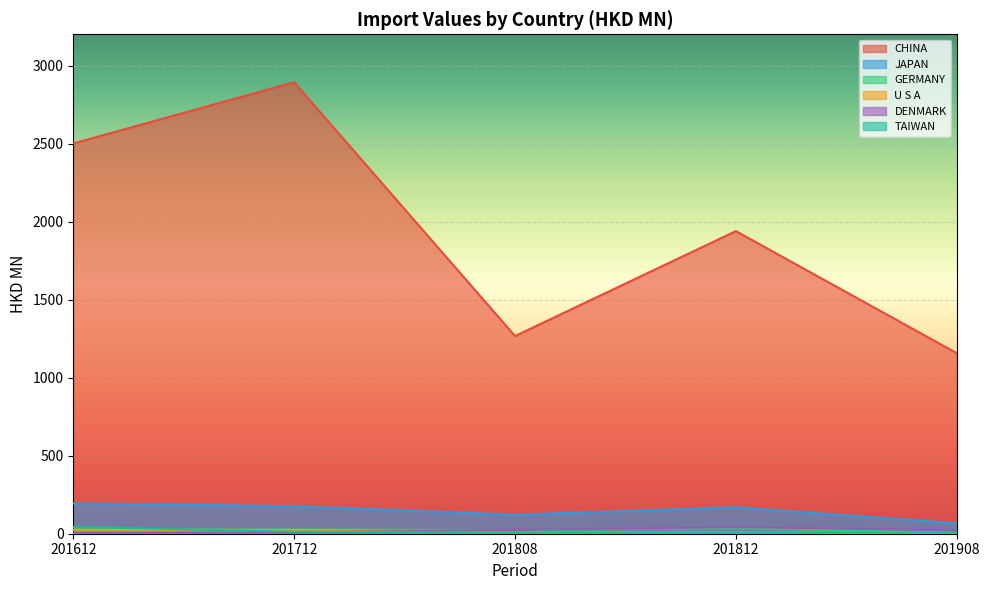

How many lines are shown in the chart?

6